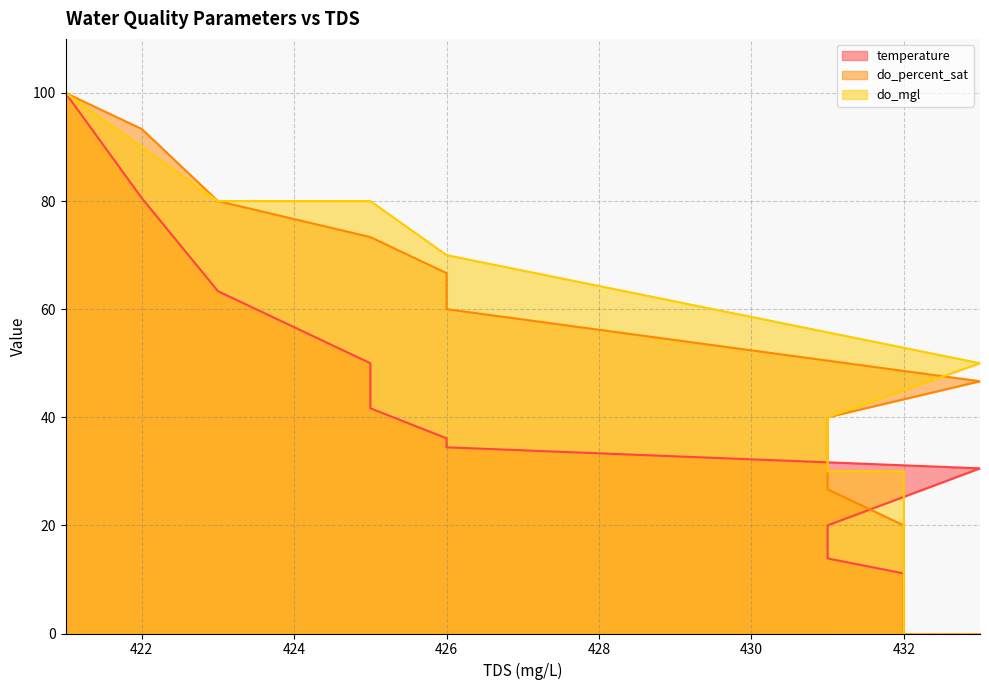

List the series in order of their peak value, lowest first.

temperature, do_percent_sat, do_mgl